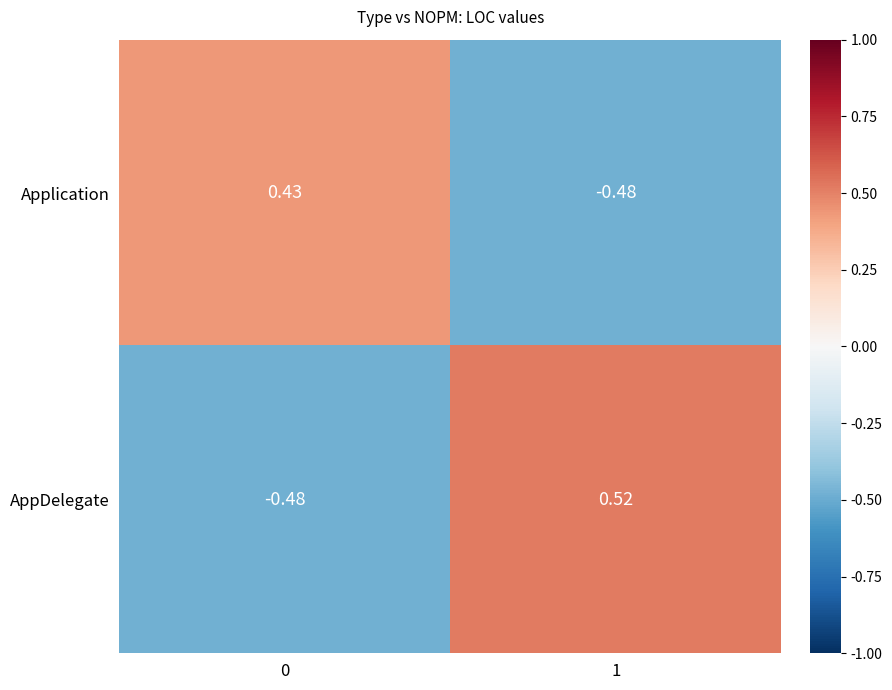

Rank the series by their maximum value, from highest to lowest.

AppDelegate, Application